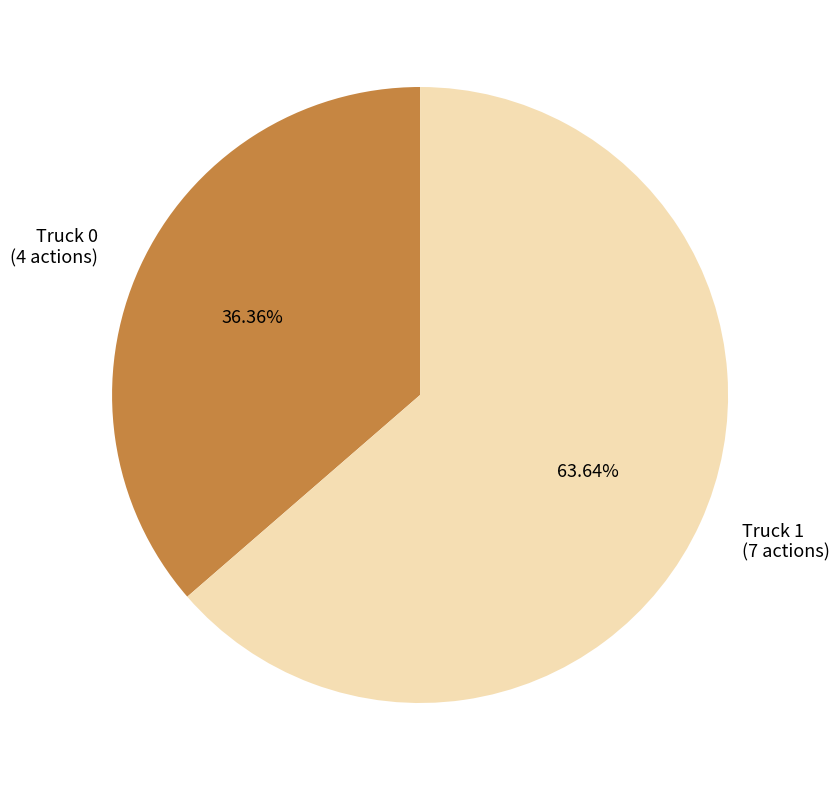

Which category has the biggest portion of the pie?

Truck 1